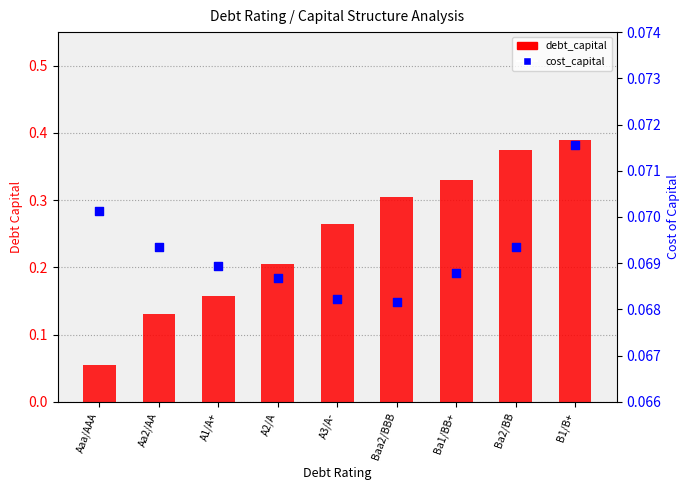

What is the total value across all series at Ba2/BB?

0.4